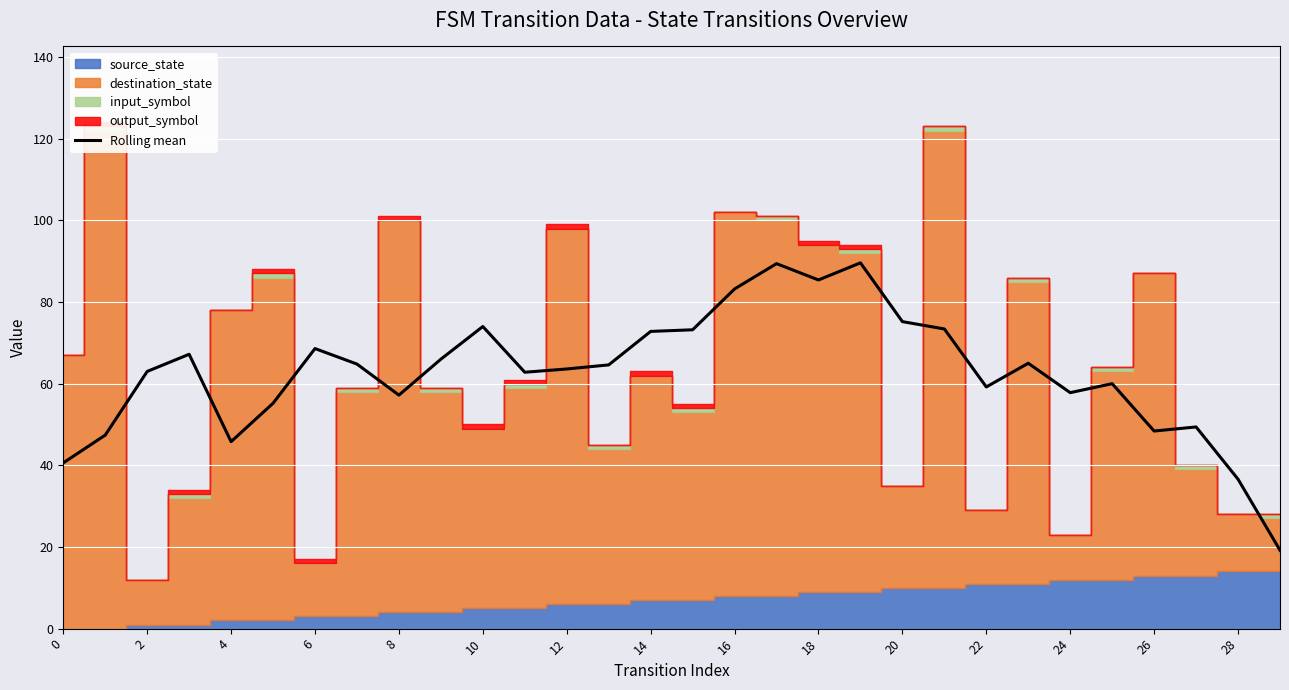

Which has a higher value, 16 or 18?

18